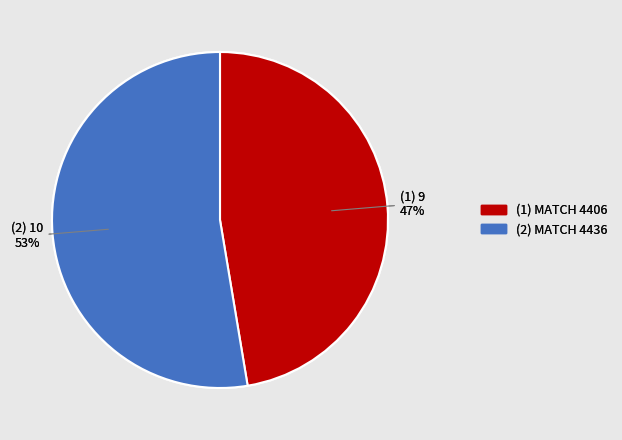

How many slices are in this pie chart?

2